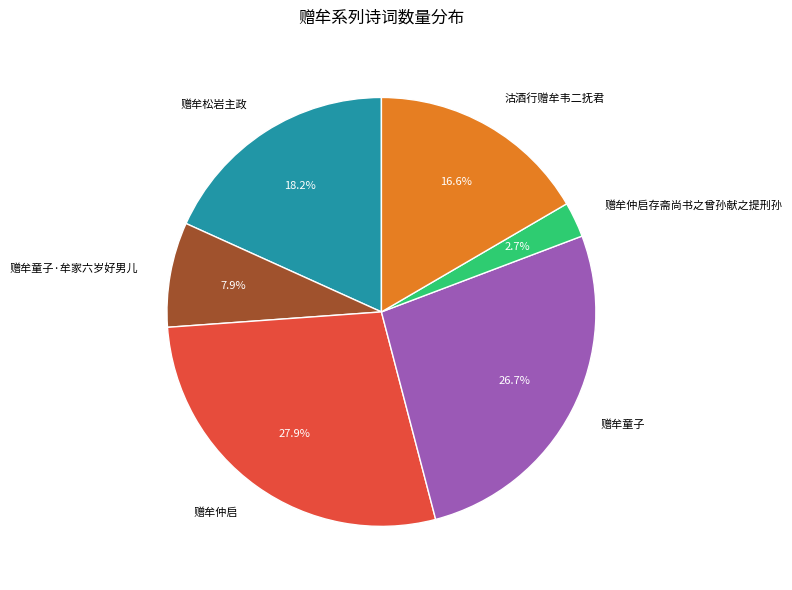

What percentage is NOT represented by 赠牟童子?

73.3%